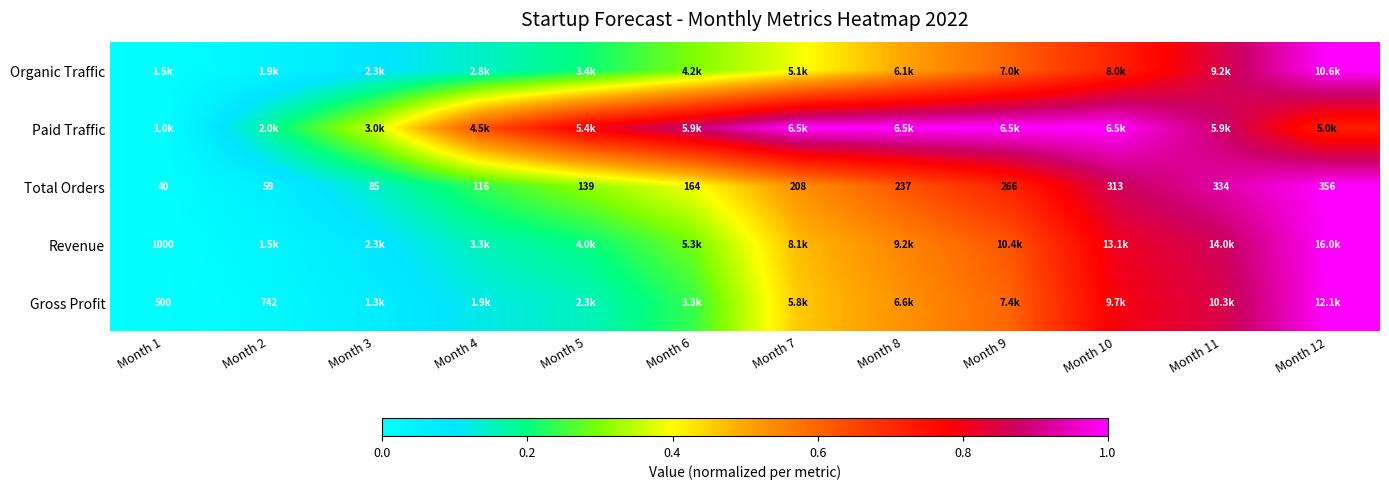

Is the value of Gross Profit at Month 1 greater than the value of Total Orders at Month 3?

Yes